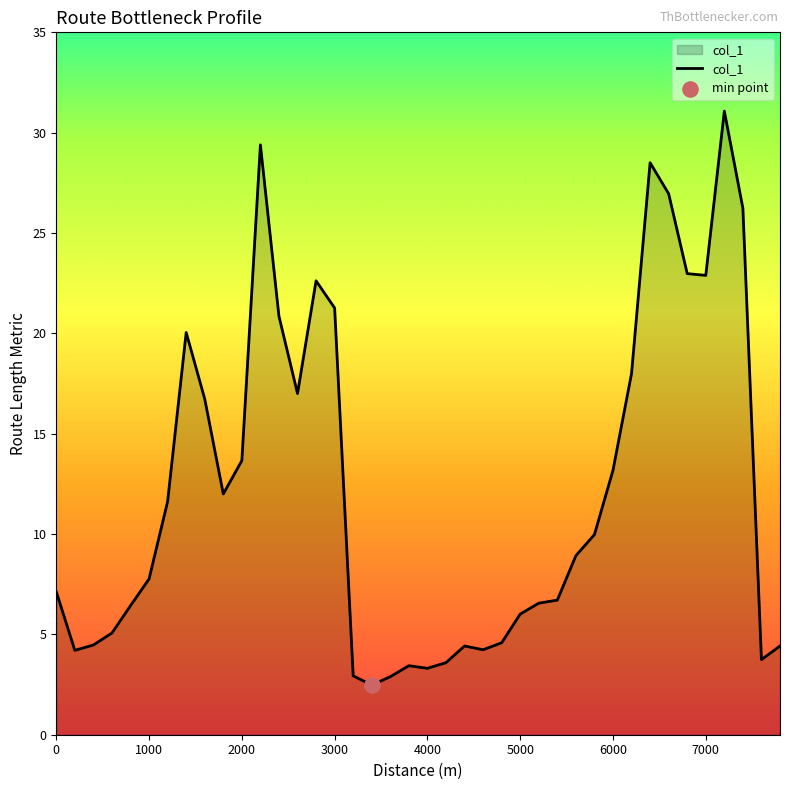

What is the maximum value shown in the chart?

31.1